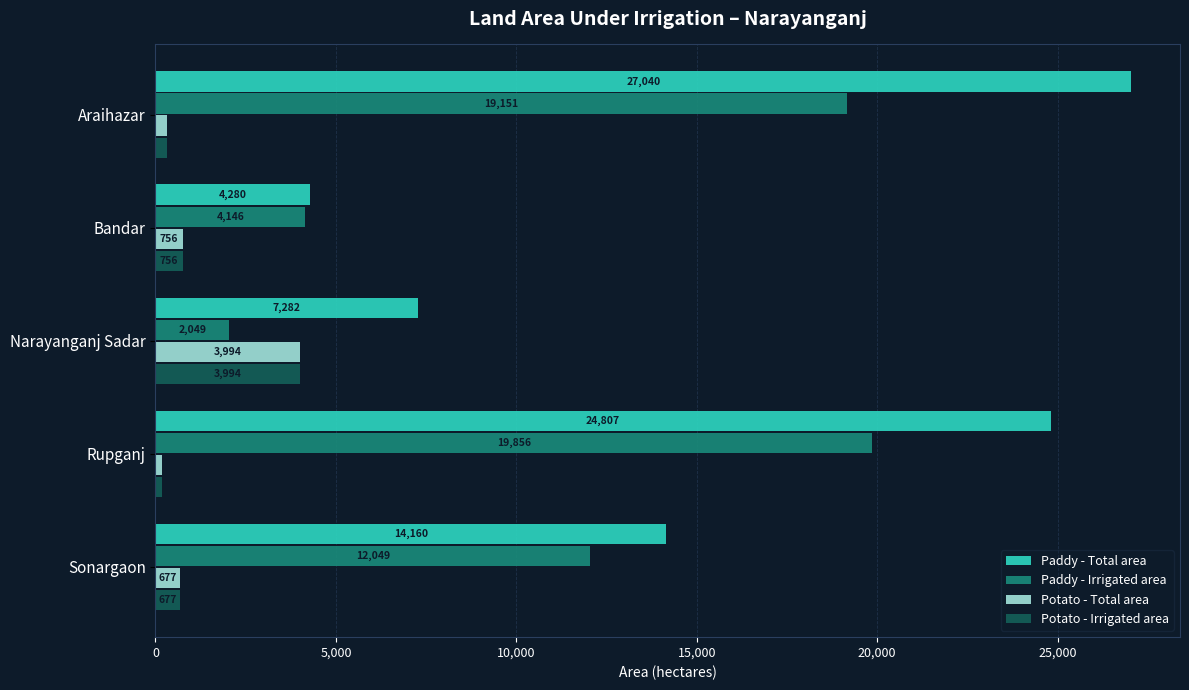

Between Bandar and Sonargaon, which series saw the biggest shift?

Paddy - Total area